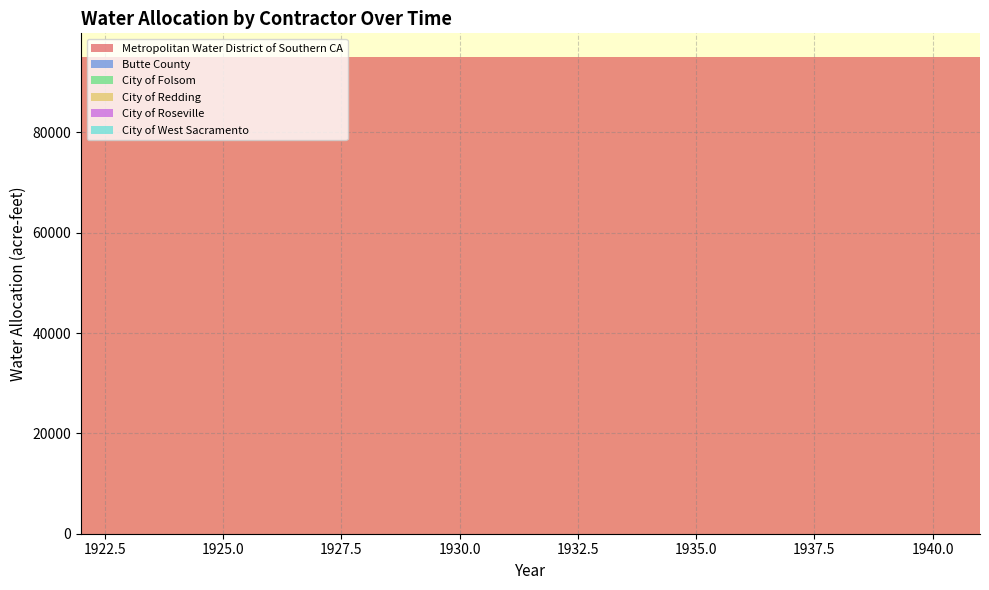

Reading left to right, transcribe all the data shown in this chart.

Metropolitan Water District of Southern CA: 95000	95000	95000	95000	95000	95000	95000	95000	95000	95000	95000	95000	95000	95000	95000	95000	95000	95000	95000	95000
Butte County: 0	0	0	0	0	0	0	0	0	0	0	0	0	0	0	0	0	0	0	0
City of Folsom: 0	0	0	0	0	0	0	0	0	0	0	0	0	0	0	0	0	0	0	0
City of Redding: 0	0	0	0	0	0	0	0	0	0	0	0	0	0	0	0	0	0	0	0
City of Roseville: 0	0	0	0	0	0	0	0	0	0	0	0	0	0	0	0	0	0	0	0
City of West Sacramento: 0	0	0	0	0	0	0	0	0	0	0	0	0	0	0	0	0	0	0	0